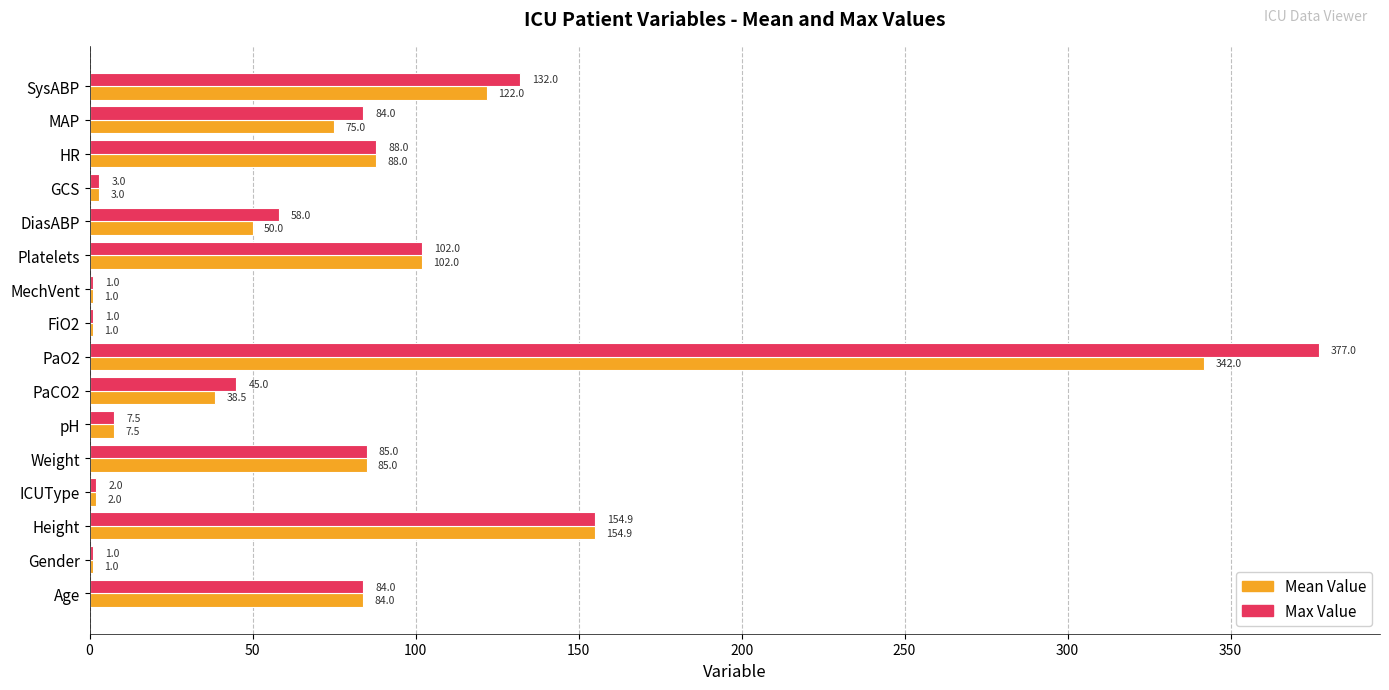

What is the greatest value displayed?

377.0